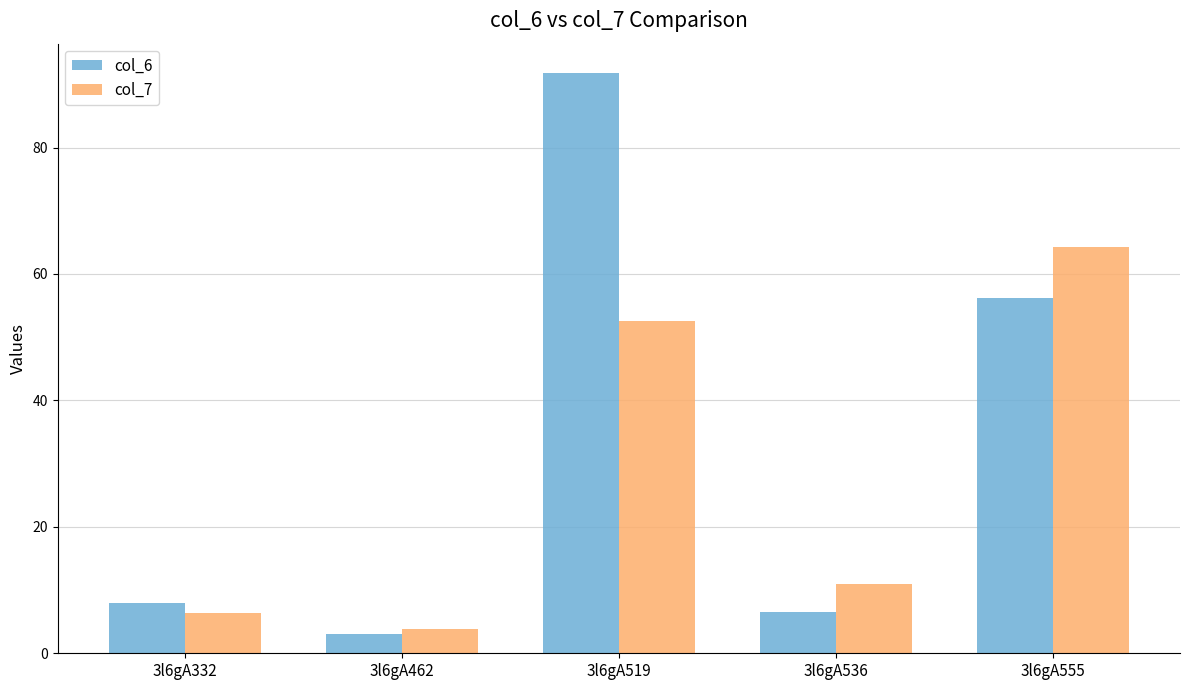

How many values in the col_6 series exceed 7?

3